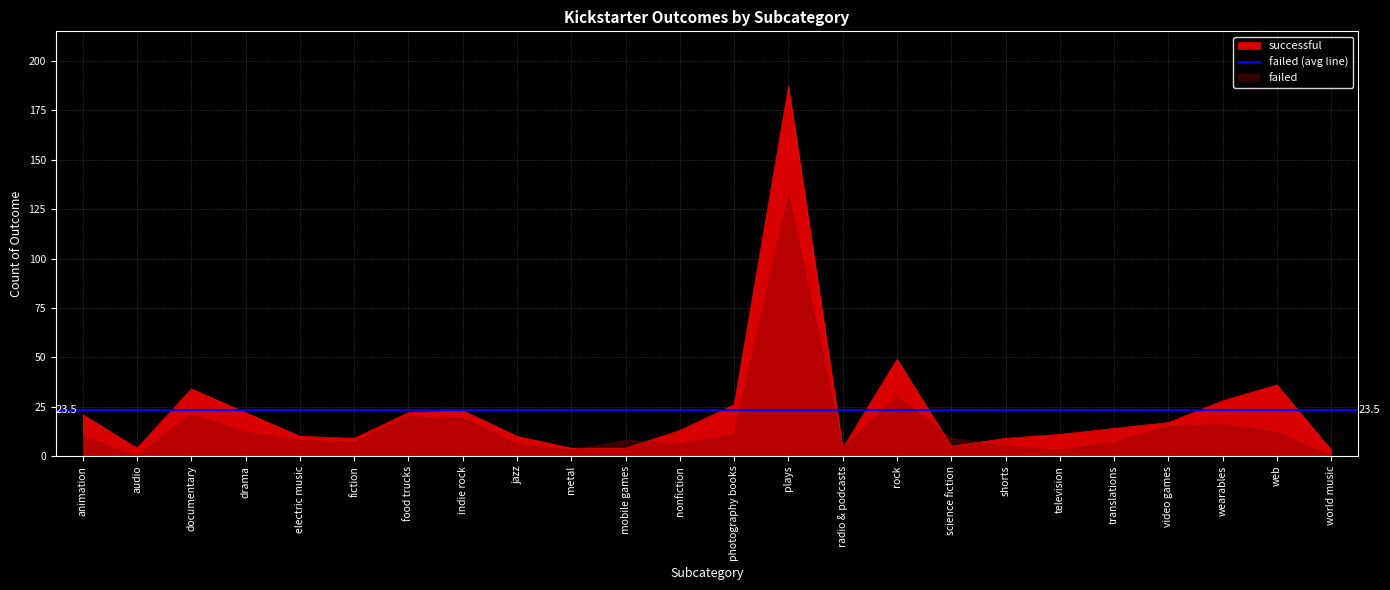

True or false: failed has a value of 14 at animation.

False